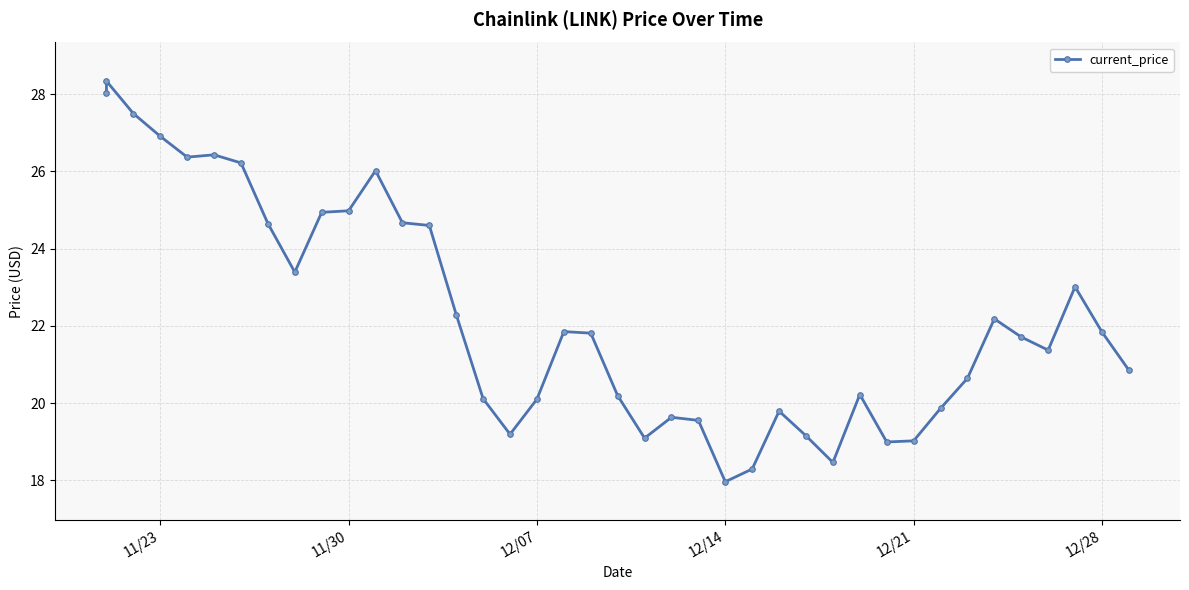

Is it true that the value at 32 is 5.2?

False